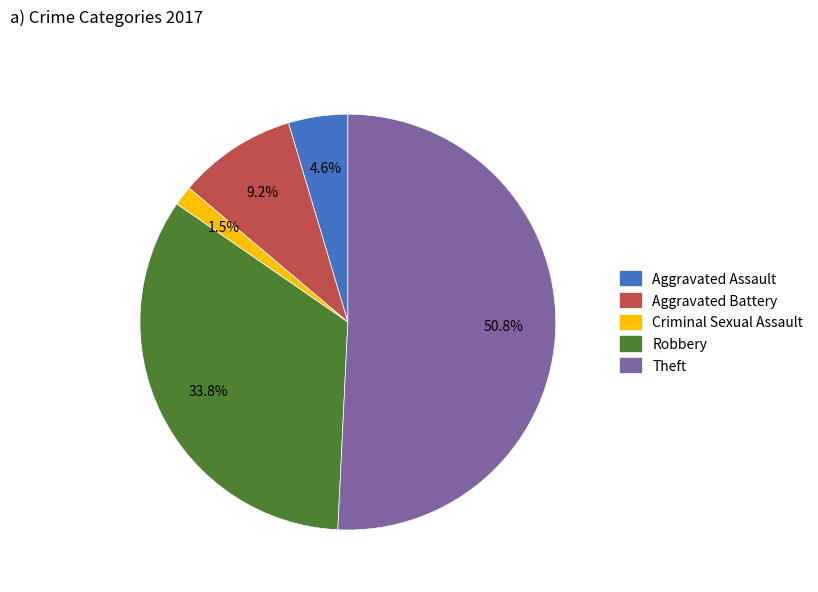

How many segments does this pie chart have?

5